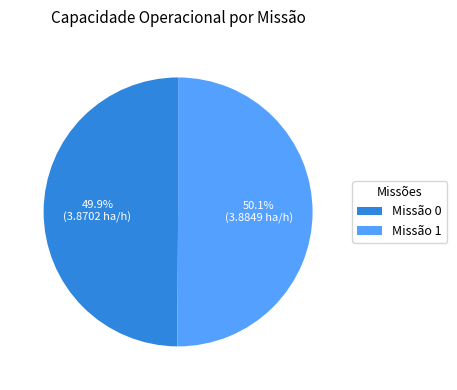

Approximately how many times larger is the value at Missão 0 compared to Missão 1?

1.0